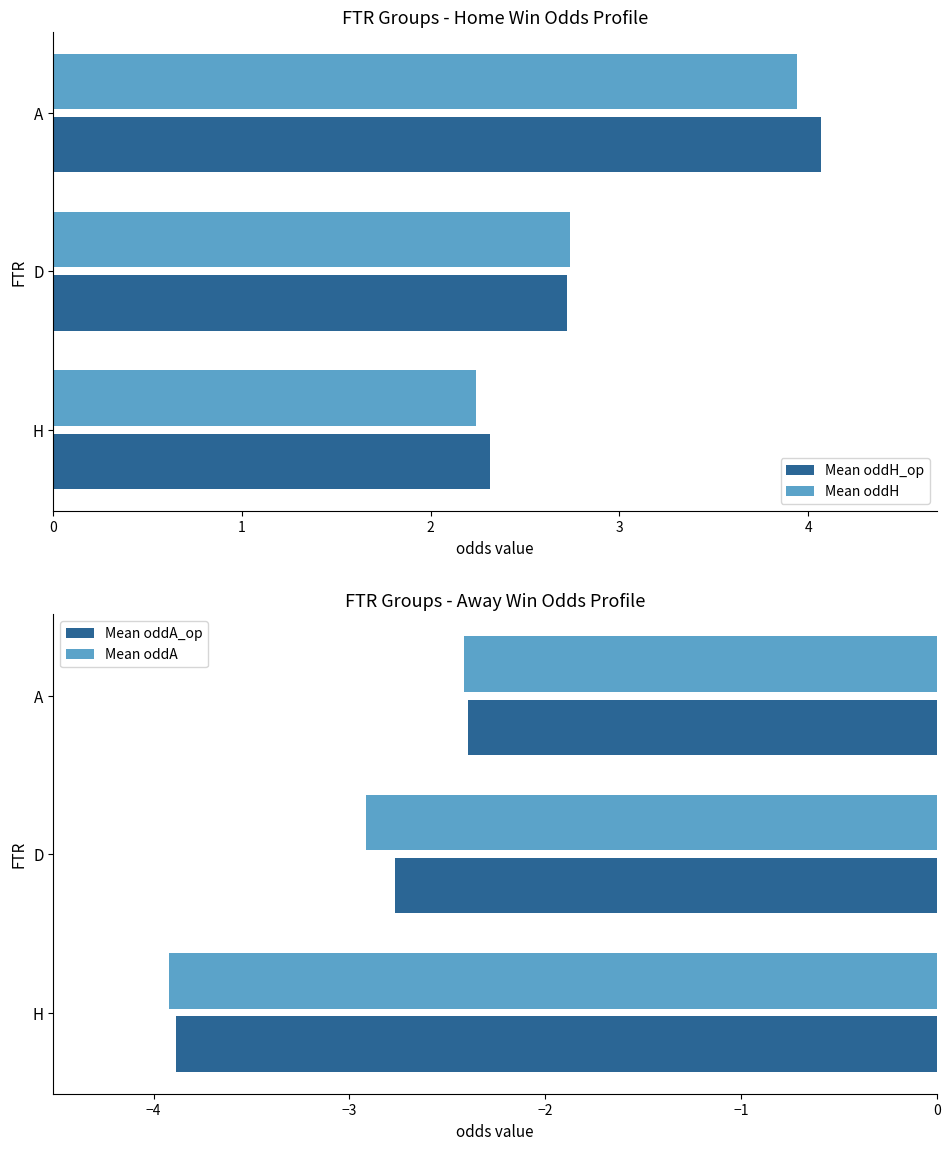

What is the value of the Mean oddA_op bar at the 3rd from the left?

-2.4